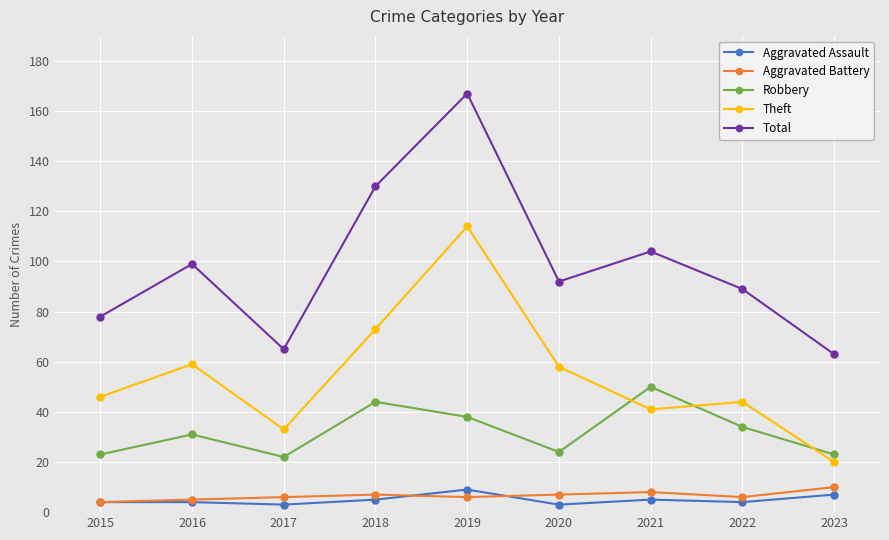

What is the difference between the Theft values at 2019 and 2020?

56